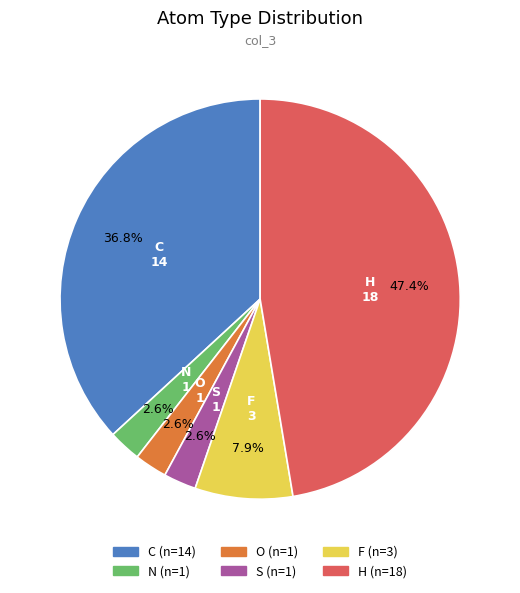

To the nearest percent, what percentage of the pie is F?

8%